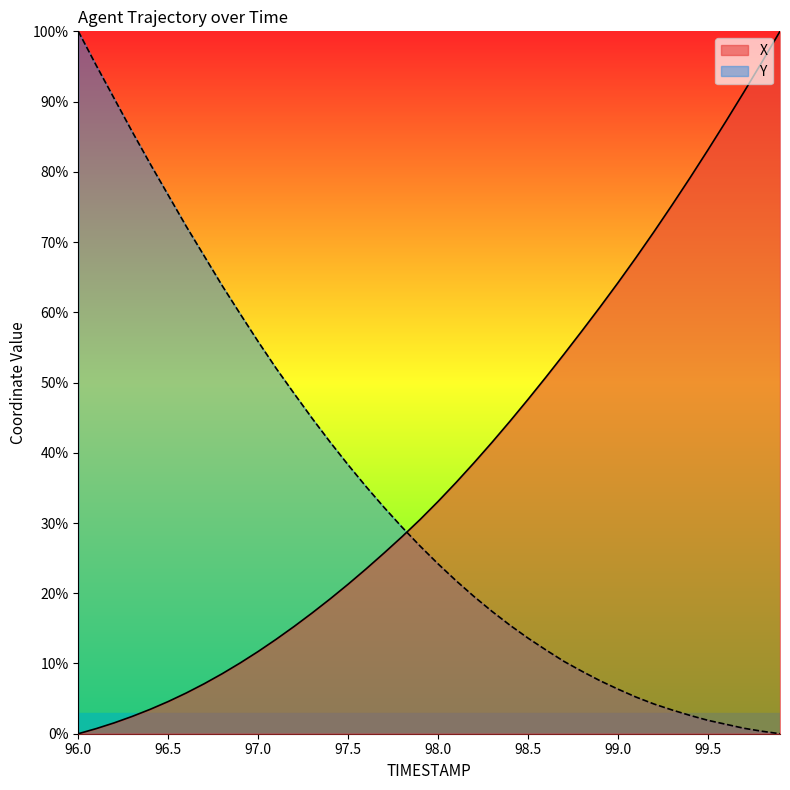

At which label does X reach its peak?

99.9